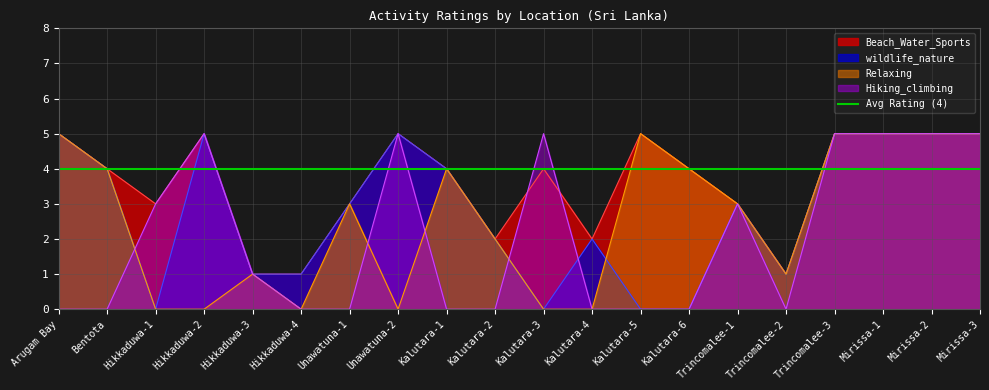

How many interior local valleys does the Hiking_climbing series have?

1